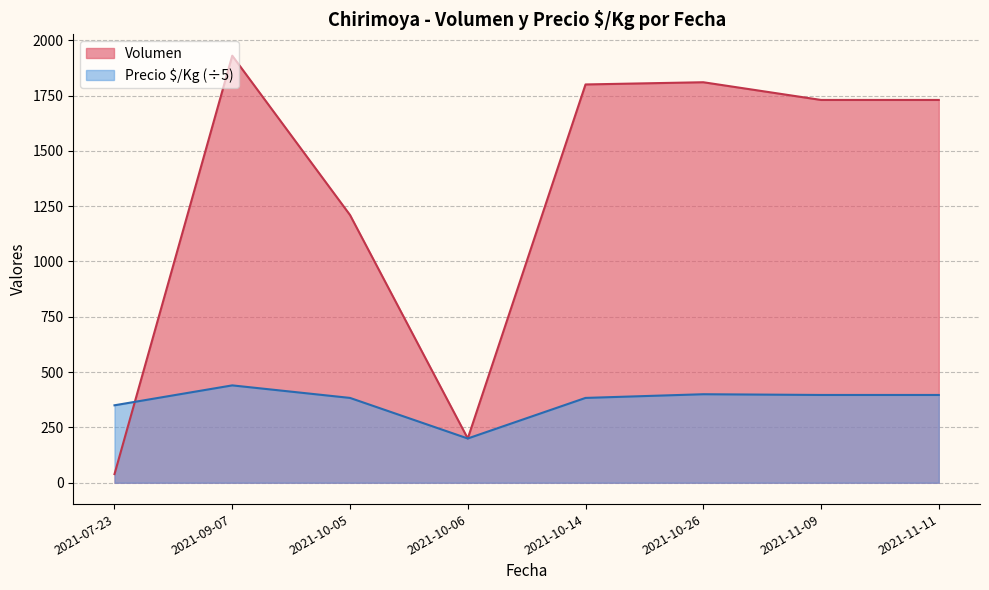

List the series in order of their overall mean, lowest first.

Precio $/Kg (÷5), Volumen